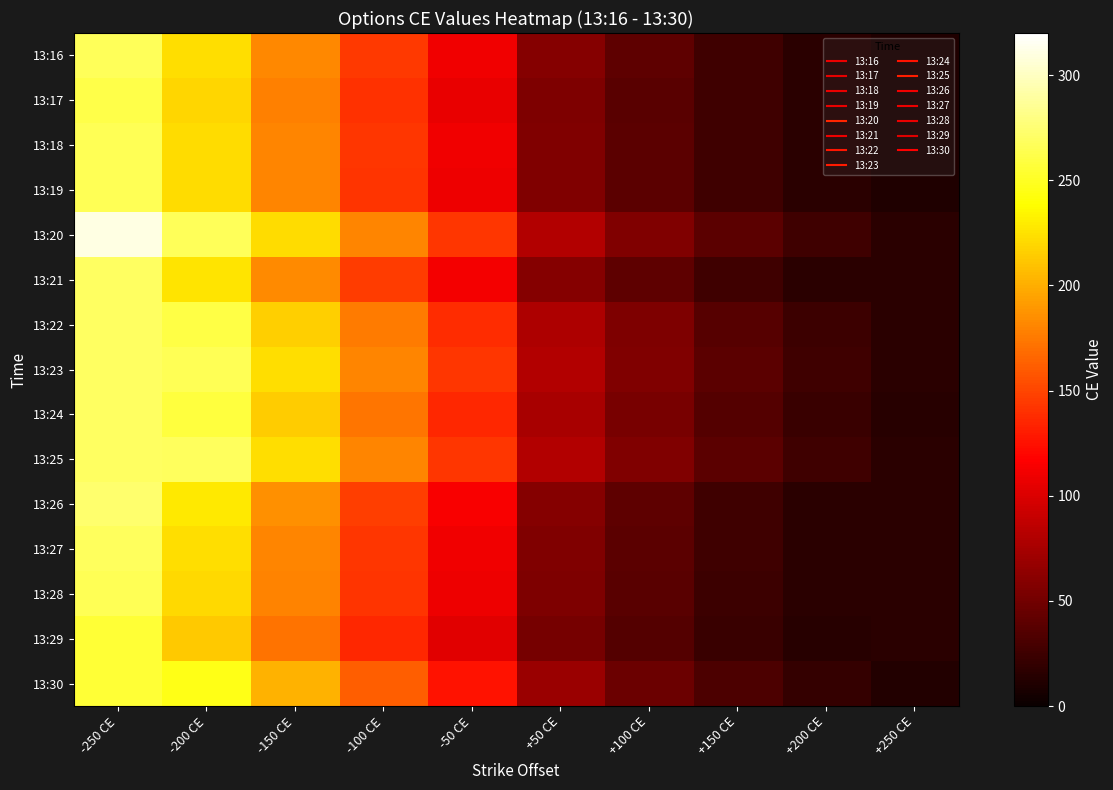

Reading left to right, what are all the values shown in this chart?

13:16: -250 CE=267	-200 CE=223	-150 CE=182	-100 CE=144	-50 CE=111	+50 CE=59	+100 CE=40	+150 CE=26	+200 CE=16	+250 CE=10
13:17: -250 CE=262	-200 CE=219	-150 CE=178	-100 CE=140	-50 CE=107	+50 CE=56	+100 CE=38	+150 CE=25	+200 CE=15	+250 CE=10
13:18: -250 CE=266	-200 CE=222	-150 CE=180	-100 CE=143	-50 CE=110	+50 CE=57	+100 CE=39	+150 CE=25	+200 CE=16	+250 CE=10
13:19: -250 CE=266	-200 CE=222	-150 CE=180	-100 CE=142	-50 CE=109	+50 CE=57	+100 CE=39	+150 CE=25	+200 CE=16	+250 CE=10
13:20: -250 CE=311	-200 CE=267	-150 CE=222	-100 CE=181	-50 CE=143	+50 CE=81	+100 CE=57	+150 CE=39	+200 CE=25	+250 CE=16
13:21: -250 CE=269	-200 CE=225	-150 CE=183	-100 CE=146	-50 CE=112	+50 CE=59	+100 CE=40	+150 CE=26	+200 CE=16	+250 CE=16
13:22: -250 CE=269	-200 CE=261	-150 CE=216	-100 CE=176	-50 CE=138	+50 CE=78	+100 CE=55	+150 CE=37	+200 CE=24	+250 CE=15
13:23: -250 CE=269	-200 CE=266	-150 CE=223	-100 CE=181	-50 CE=143	+50 CE=81	+100 CE=57	+150 CE=39	+200 CE=25	+250 CE=15
13:24: -250 CE=269	-200 CE=258	-150 CE=214	-100 CE=173	-50 CE=136	+50 CE=76	+100 CE=53	+150 CE=36	+200 CE=23	+250 CE=14
13:25: -250 CE=269	-200 CE=268	-150 CE=223	-100 CE=181	-50 CE=143	+50 CE=81	+100 CE=57	+150 CE=39	+200 CE=25	+250 CE=15
13:26: -250 CE=273	-200 CE=228	-150 CE=186	-100 CE=147	-50 CE=114	+50 CE=59	+100 CE=40	+150 CE=26	+200 CE=16	+250 CE=15
13:27: -250 CE=268	-200 CE=223	-150 CE=181	-100 CE=143	-50 CE=110	+50 CE=57	+100 CE=39	+150 CE=25	+200 CE=15	+250 CE=15
13:28: -250 CE=265	-200 CE=221	-150 CE=179	-100 CE=142	-50 CE=109	+50 CE=56	+100 CE=38	+150 CE=24	+200 CE=15	+250 CE=15
13:29: -250 CE=256	-200 CE=213	-150 CE=172	-100 CE=135	-50 CE=103	+50 CE=52	+100 CE=35	+150 CE=23	+200 CE=14	+250 CE=15
13:30: -250 CE=256	-200 CE=245	-150 CE=202	-100 CE=162	-50 CE=126	+50 CE=69	+100 CE=47	+150 CE=32	+200 CE=20	+250 CE=12